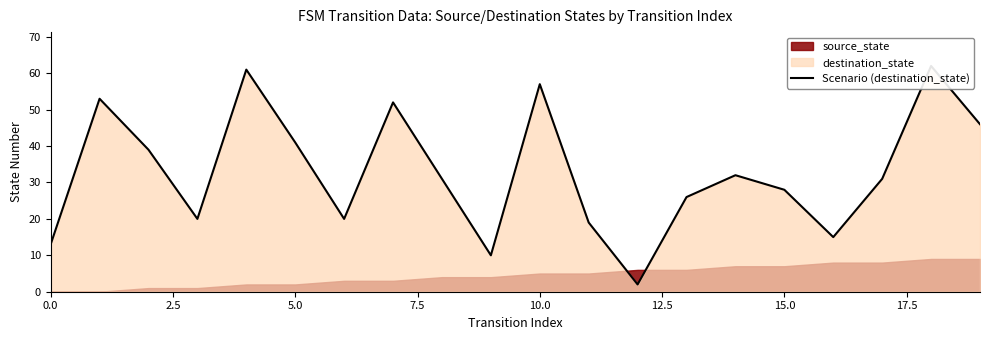

Which category has the lowest value across all series?

12